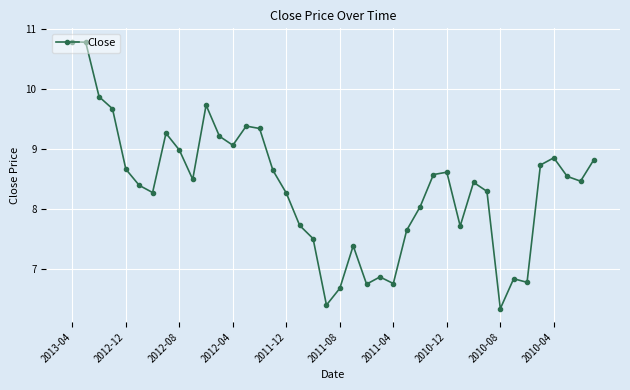

What is the average value?

8.3